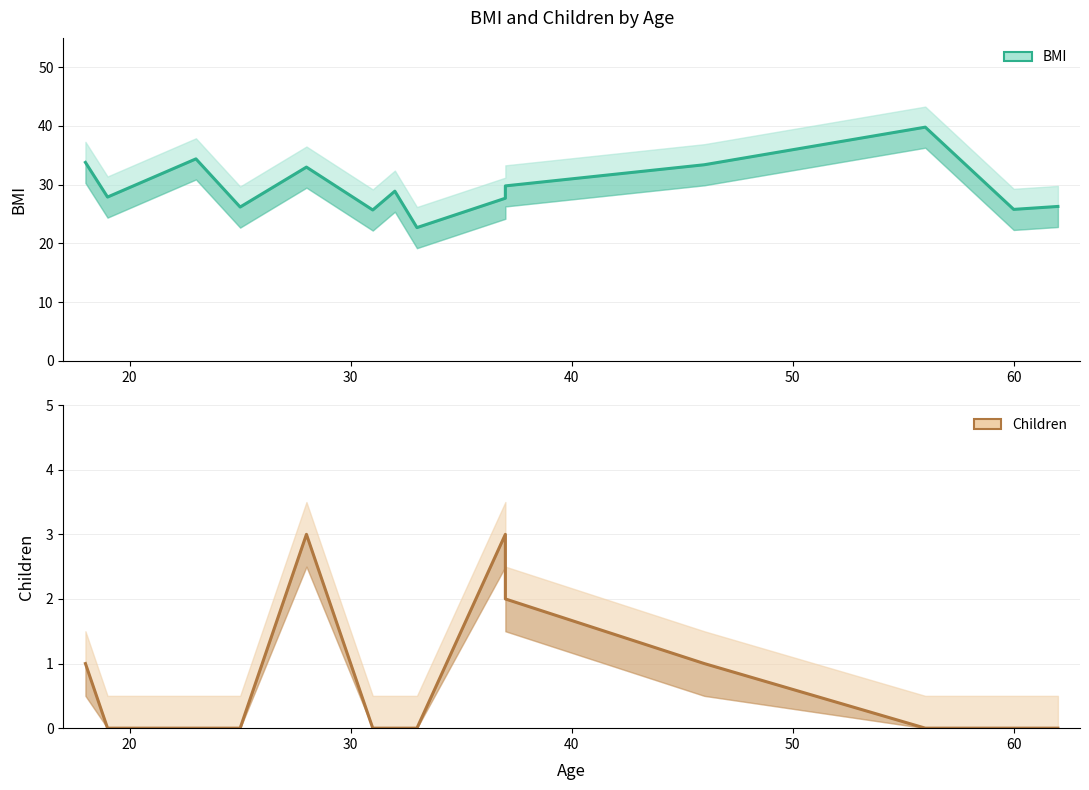

What is the sum of all BMI values?

415.4